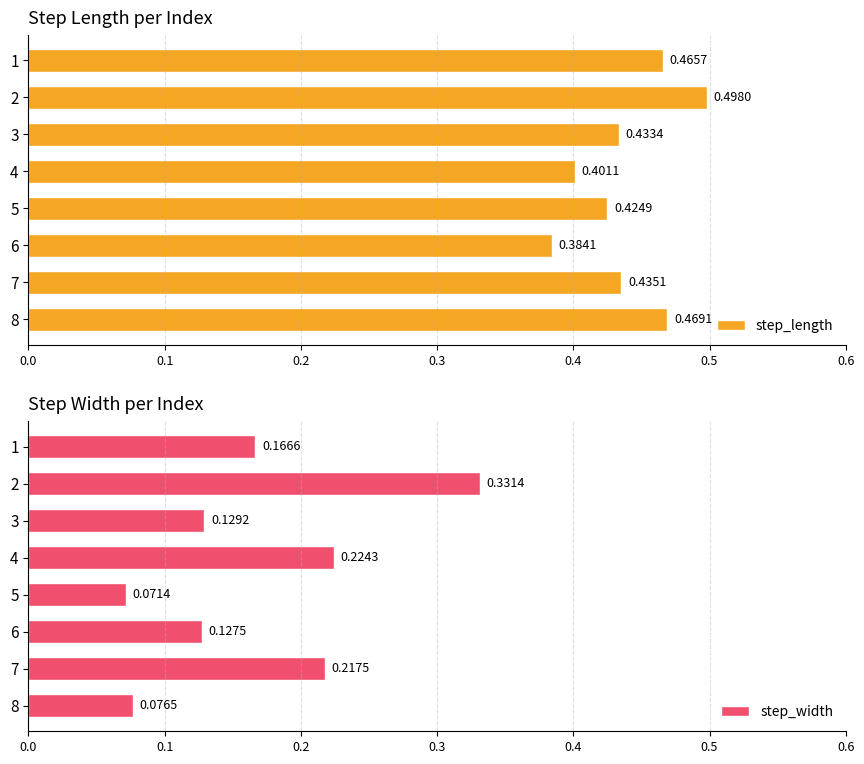

List the labels in order of step_length value, smallest first.

6, 4, 5, 3, 7, 1, 8, 2